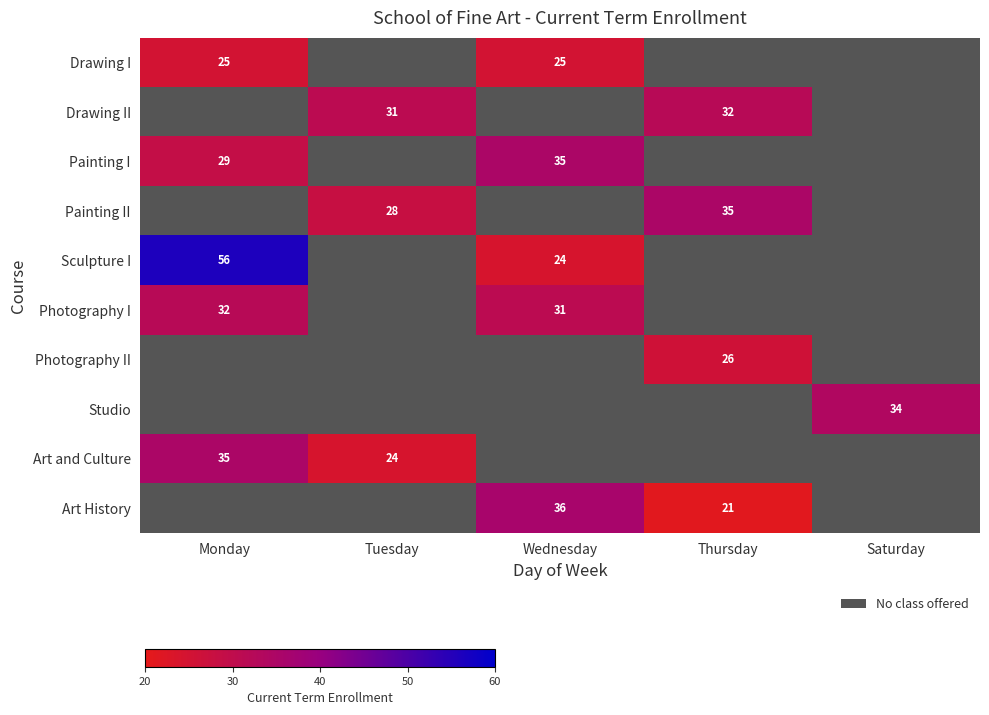

At how many categories does at least one series exceed 29?

5